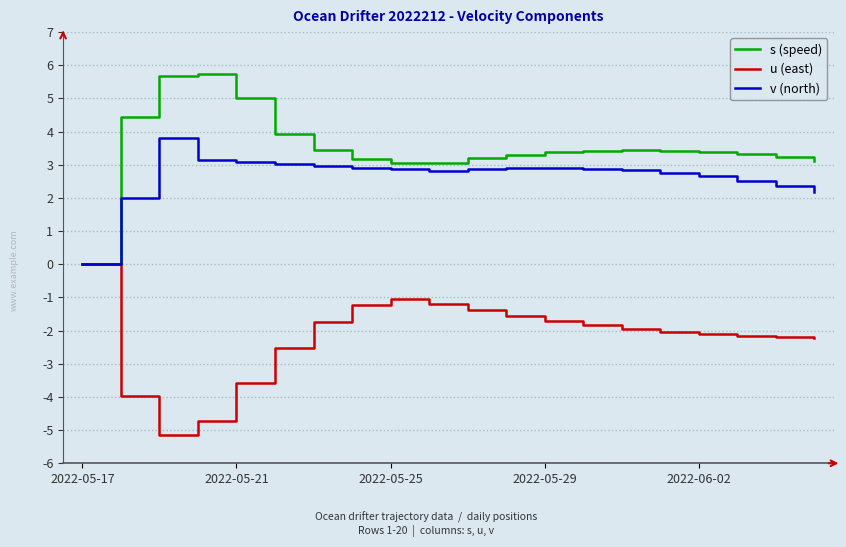

How many positive values does the v (north) series have?

19